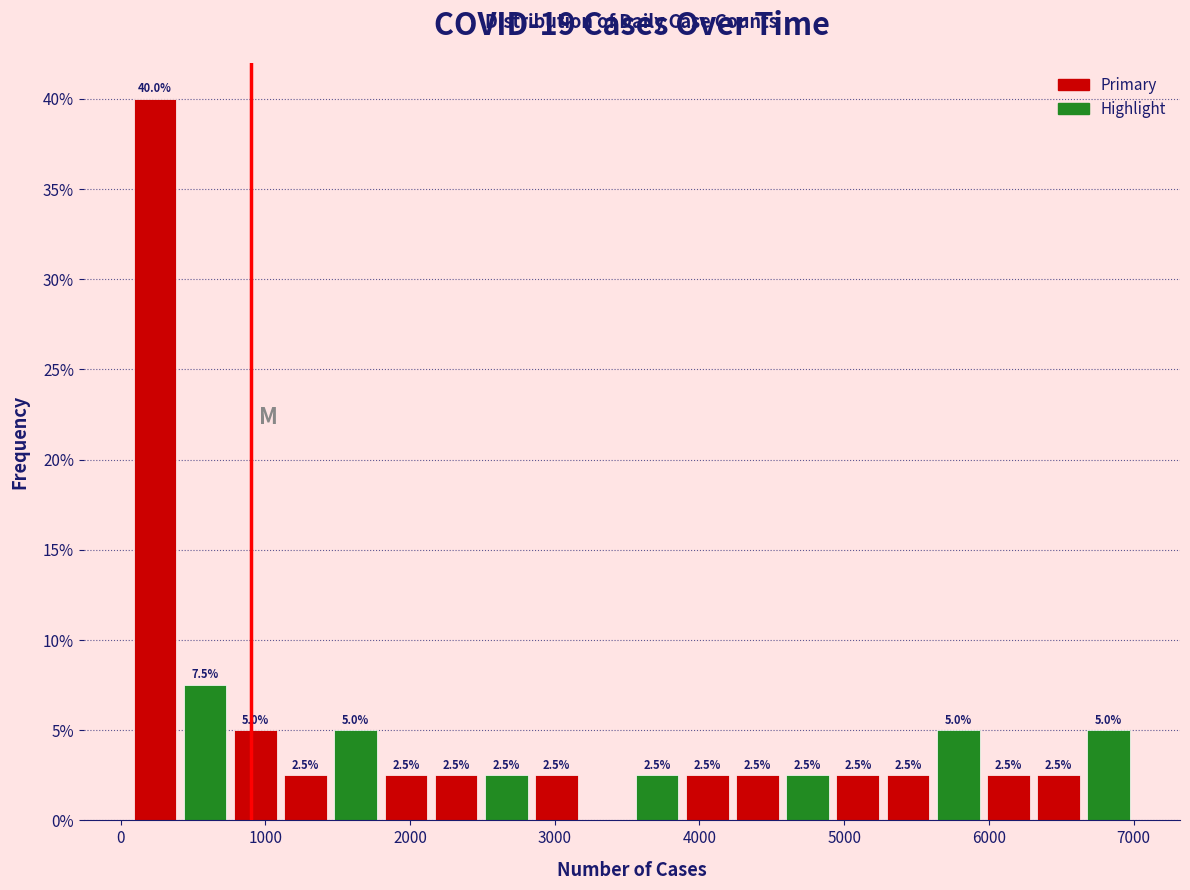

Read against the x-axis, roughly where is the centre of the tallest bar?

200